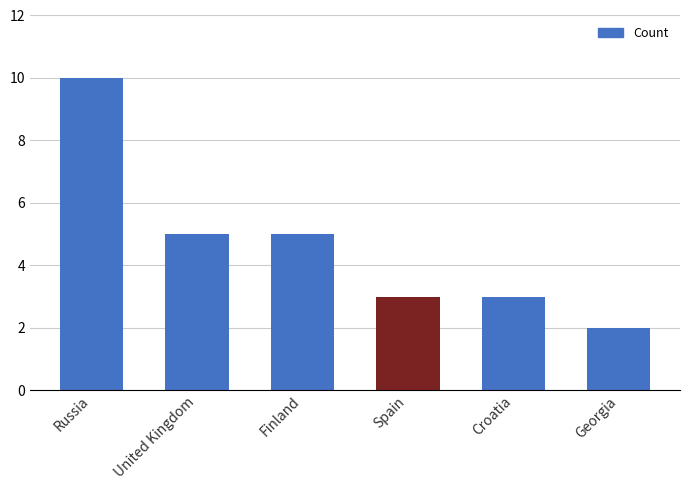

What is the greatest value displayed?

10